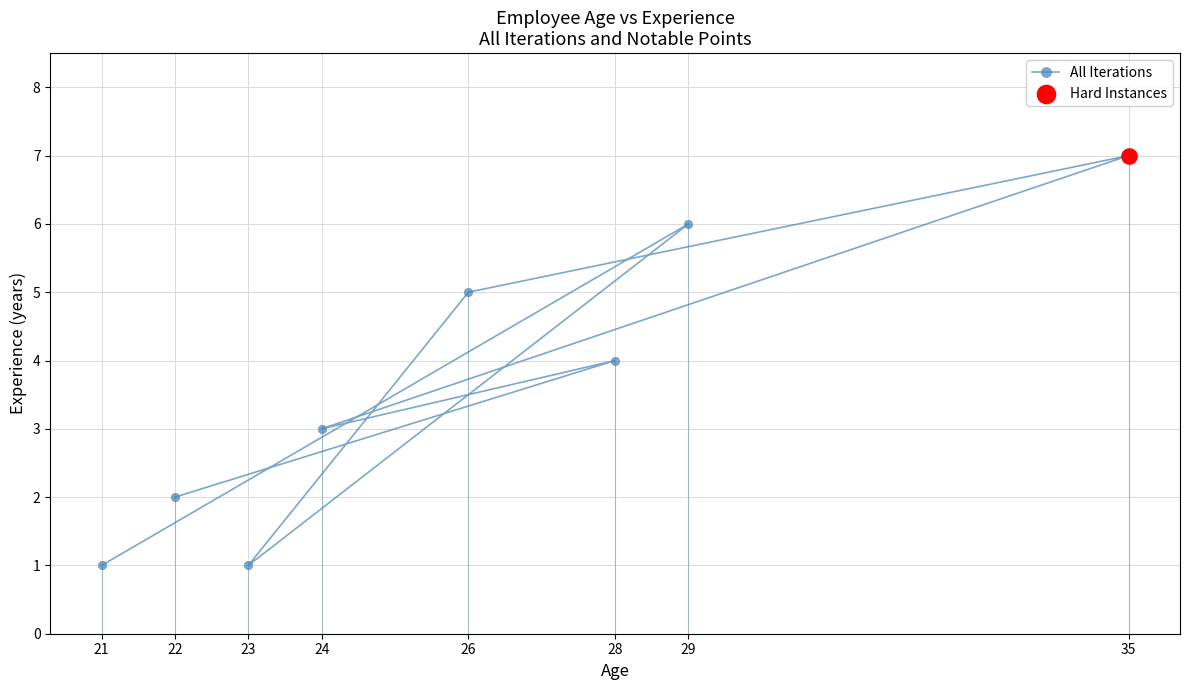

Between 22 and 29, which is larger?

29